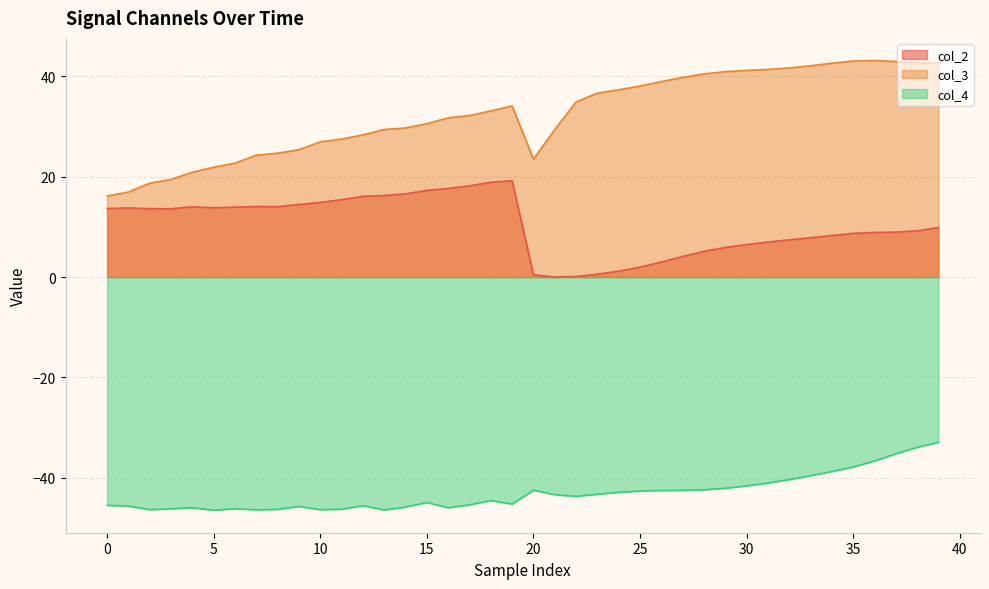

Reading left to right, list all the values displayed in this chart.

col_2: 13.7	13.8	13.6	13.6	14.0	13.8	14.0	14.1	14.0	14.5	14.9	15.4	16.1	16.3	16.6	17.3	17.7	18.2	18.9	19.2	0.5	0.0	0.1	0.6	1.2	2.0	3.0	4.1	5.1	5.9	6.5	7.0	7.4	7.8	8.3	8.7	8.9	9.0	9.2	9.9
col_3: 16.2	17.0	18.7	19.5	20.9	21.9	22.7	24.3	24.7	25.4	27.0	27.5	28.4	29.4	29.7	30.6	31.8	32.2	33.1	34.1	23.5	29.4	34.9	36.7	37.4	38.1	39.0	39.8	40.5	41.0	41.2	41.4	41.7	42.1	42.7	43.1	43.2	43.0	42.7	42.7
col_4: -45.5	-45.7	-46.4	-46.2	-46.0	-46.5	-46.2	-46.4	-46.3	-45.8	-46.4	-46.3	-45.6	-46.5	-45.9	-45.0	-46.0	-45.4	-44.6	-45.3	-42.5	-43.4	-43.7	-43.3	-42.9	-42.7	-42.6	-42.5	-42.4	-42.1	-41.7	-41.1	-40.4	-39.6	-38.8	-37.9	-36.7	-35.3	-34.0	-33.0